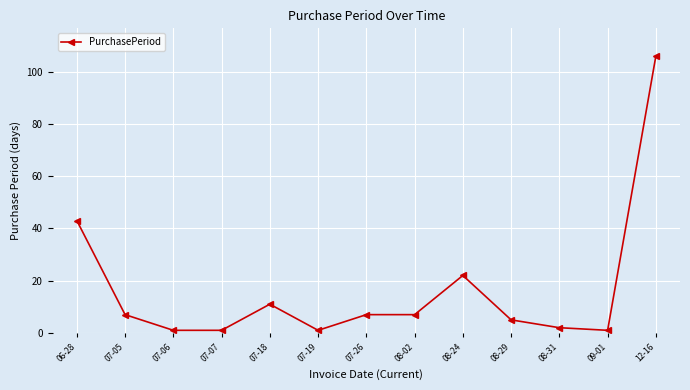

Is it true that the value at 12-16 is 49?

False